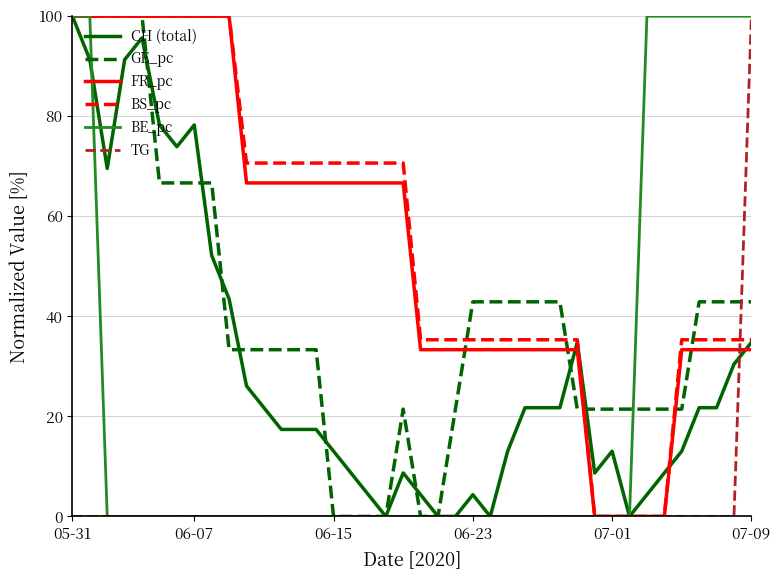

What is the greatest value displayed?

100.0